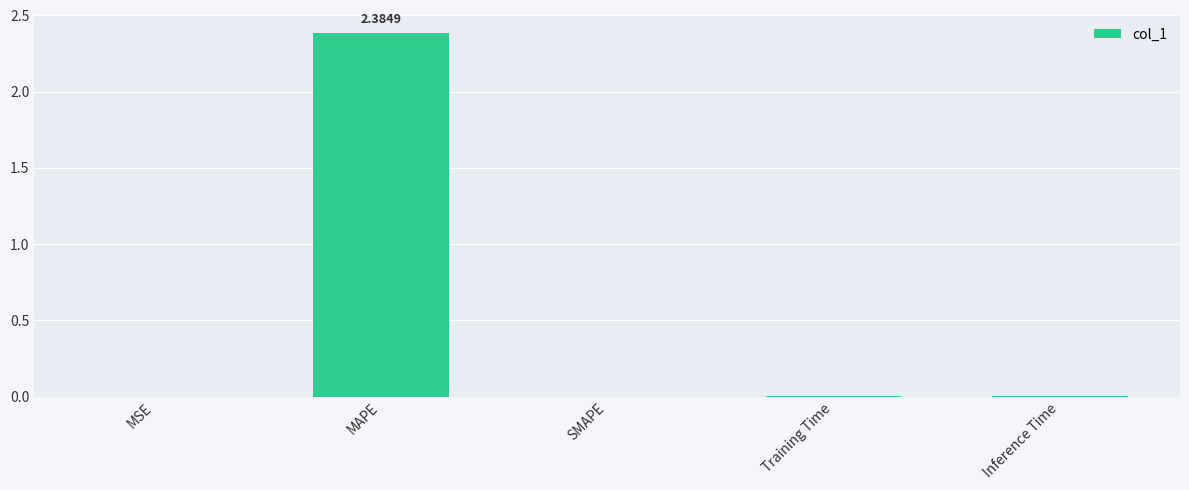

At which category does the chart reach its peak across all series?

MAPE